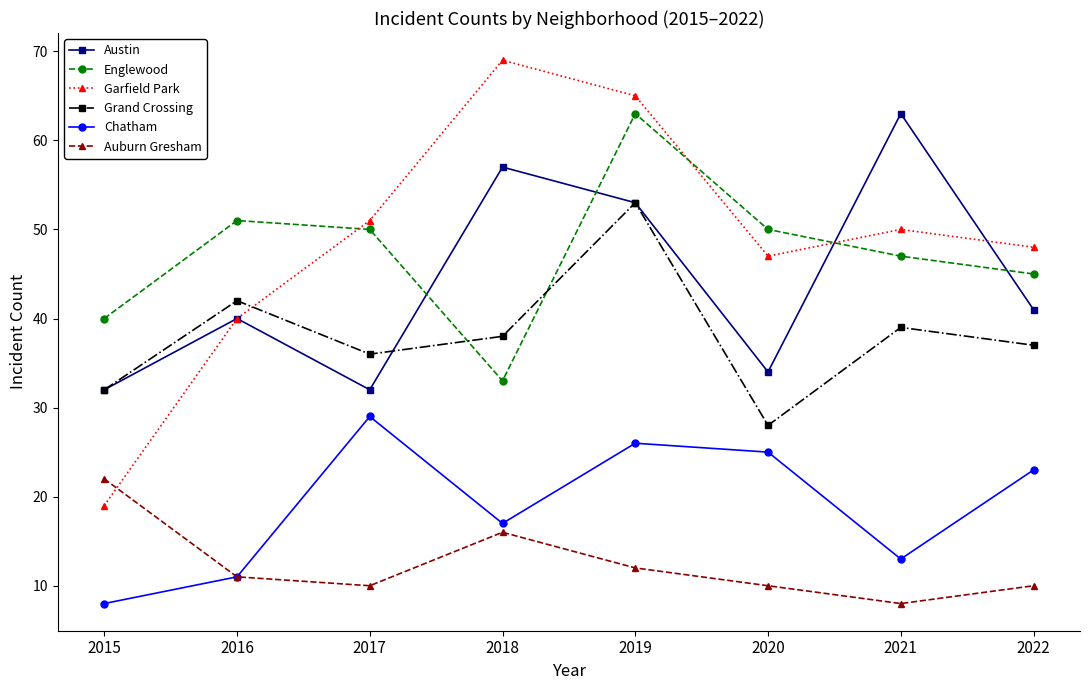

What is the value of the Englewood point at the 5th from the left?

63